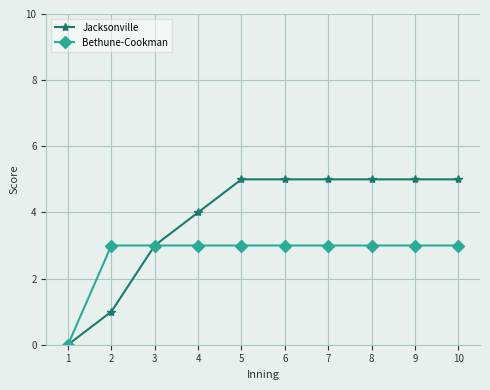

At which label is Bethune-Cookman closest to 1?

1